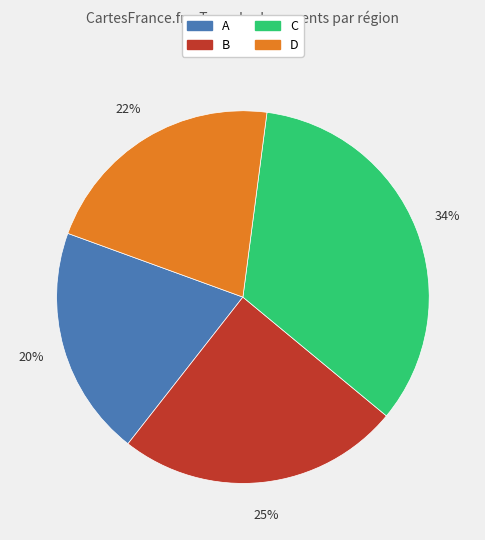

Is it true that D is 22% of the pie?

True